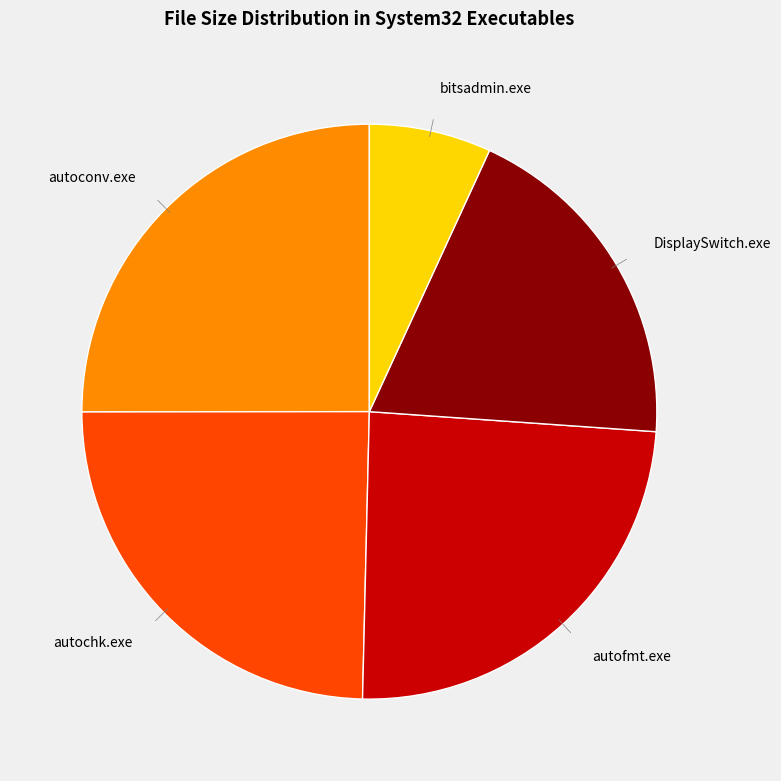

What is the smallest slice in the pie chart?

bitsadmin.exe